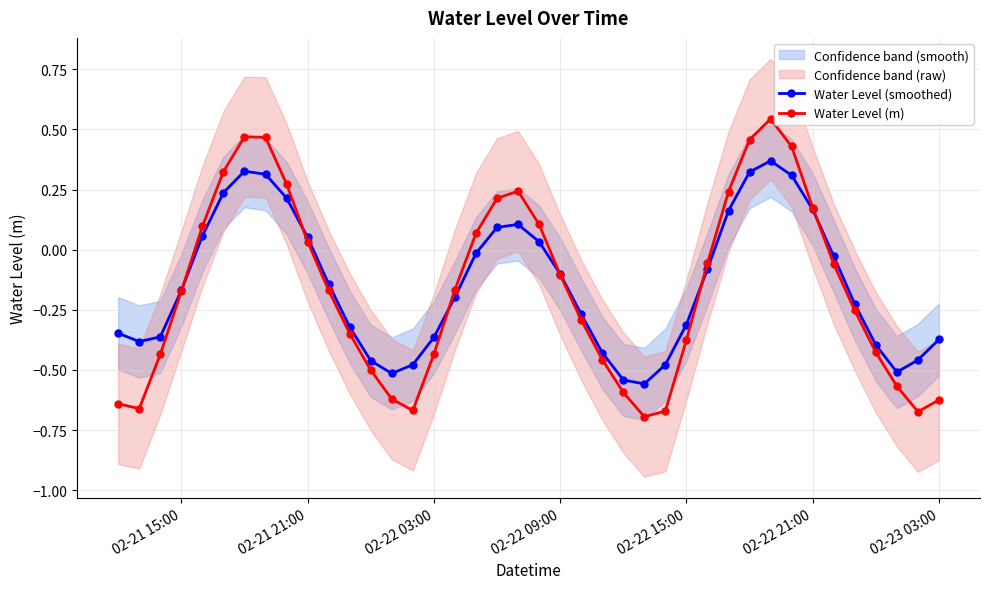

How many interior local peaks does the Water Level (m) series have?

3